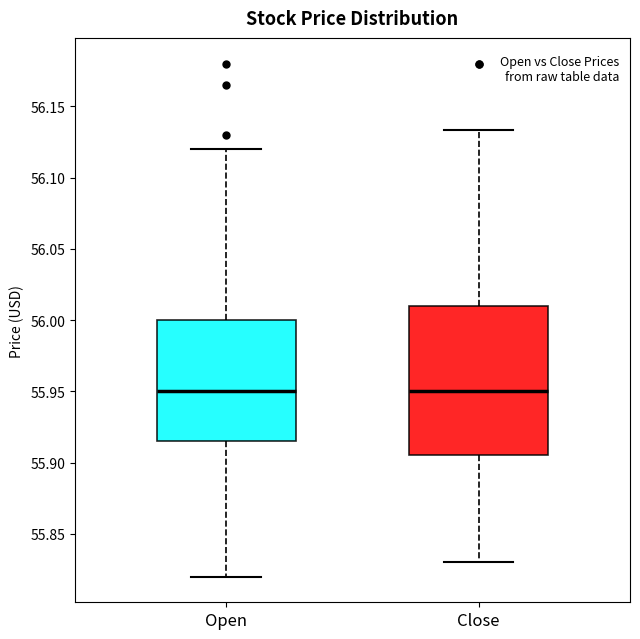

Reading left to right, transcribe this box plot: for each box, give where its median line is, the range the box spans, and where its two whiskers end, as read against the y-axis. The values are not printed on the chart, so give them approximately, as read against the axis.

Open: median 55.950, box 55.915 to 56.000, whiskers 55.820 to 56.120
Close: median 55.950, box 55.905 to 56.010, whiskers 55.830 to 56.135